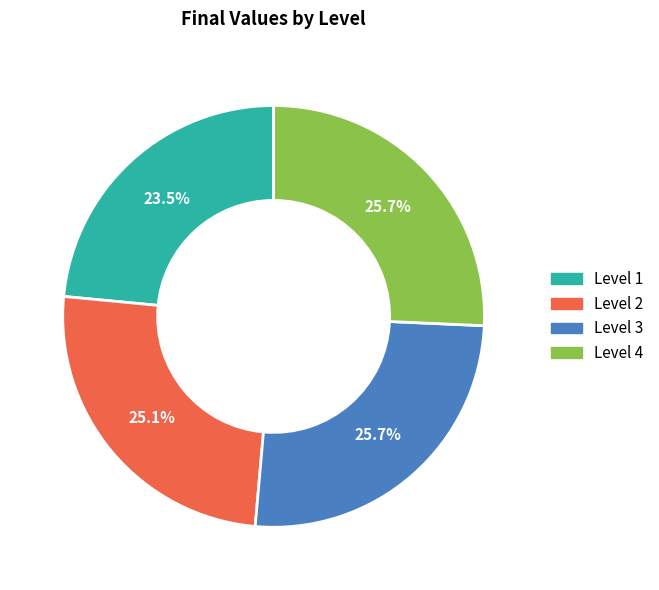

What is the smallest slice in the pie chart?

Level 1